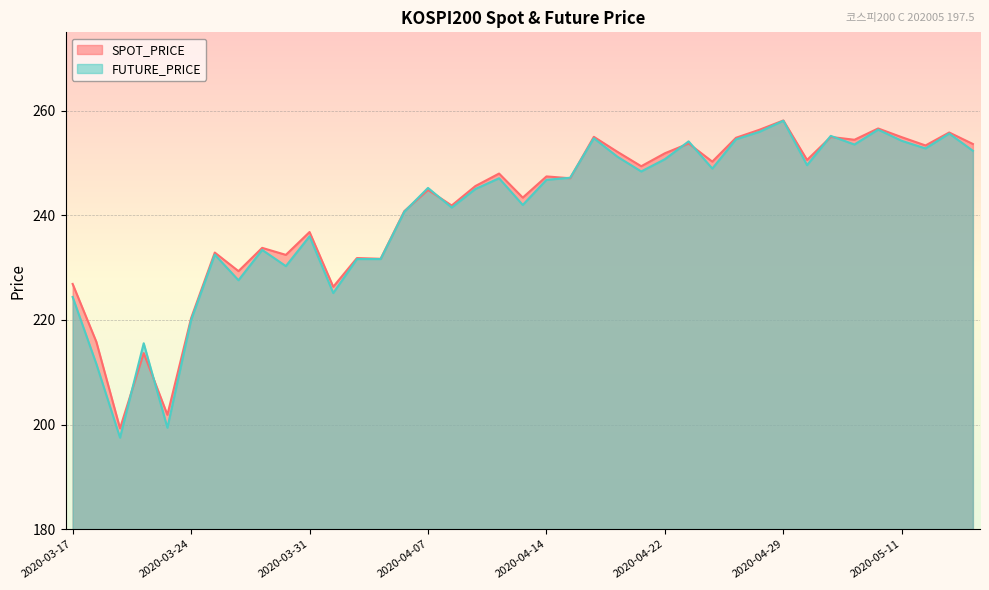

What is the label of the 1st point from the left?

2020-03-17